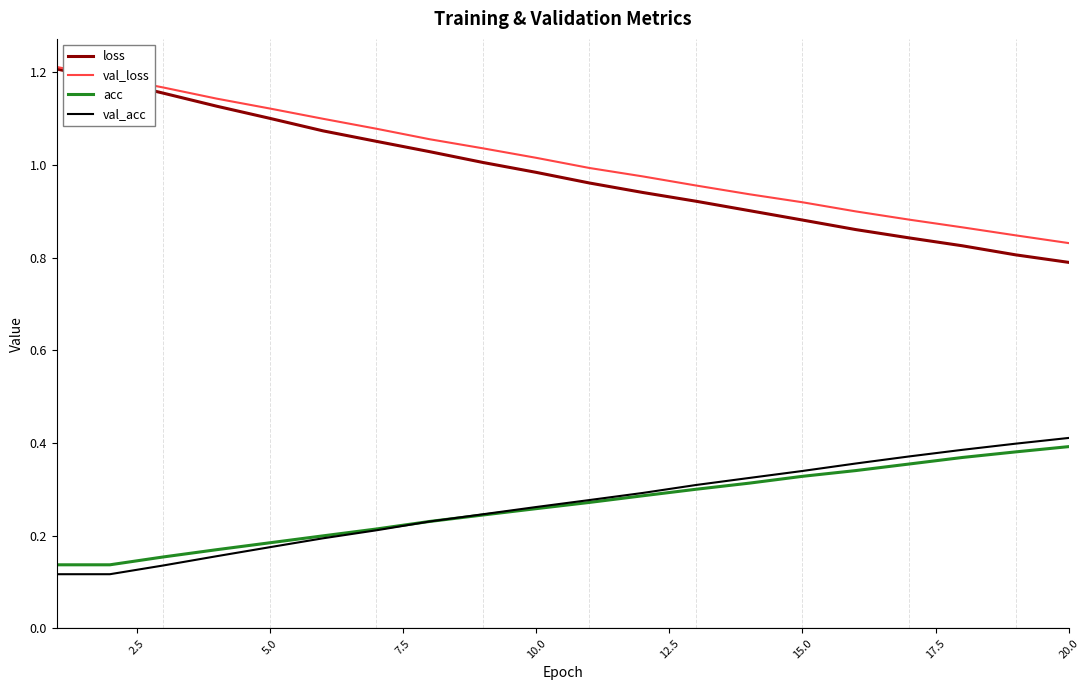

Which series has the widest spread of values?

loss